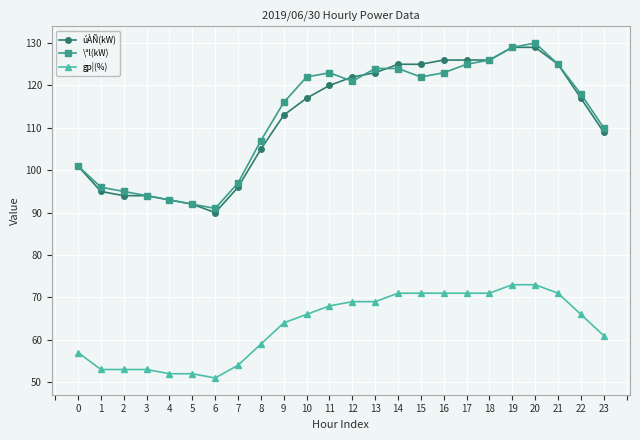

Reading right to left, list all the values displayed in this chart.

úÀÑ(kW): 109	117	125	129	129	126	126	126	125	125	123	122	120	117	113	105	96	90	92	93	94	94	95	101
\ªl(kW): 110	118	125	130	129	126	125	123	122	124	124	121	123	122	116	107	97	91	92	93	94	95	96	101
gp¦(%): 61	66	71	73	73	71	71	71	71	71	69	69	68	66	64	59	54	51	52	52	53	53	53	57